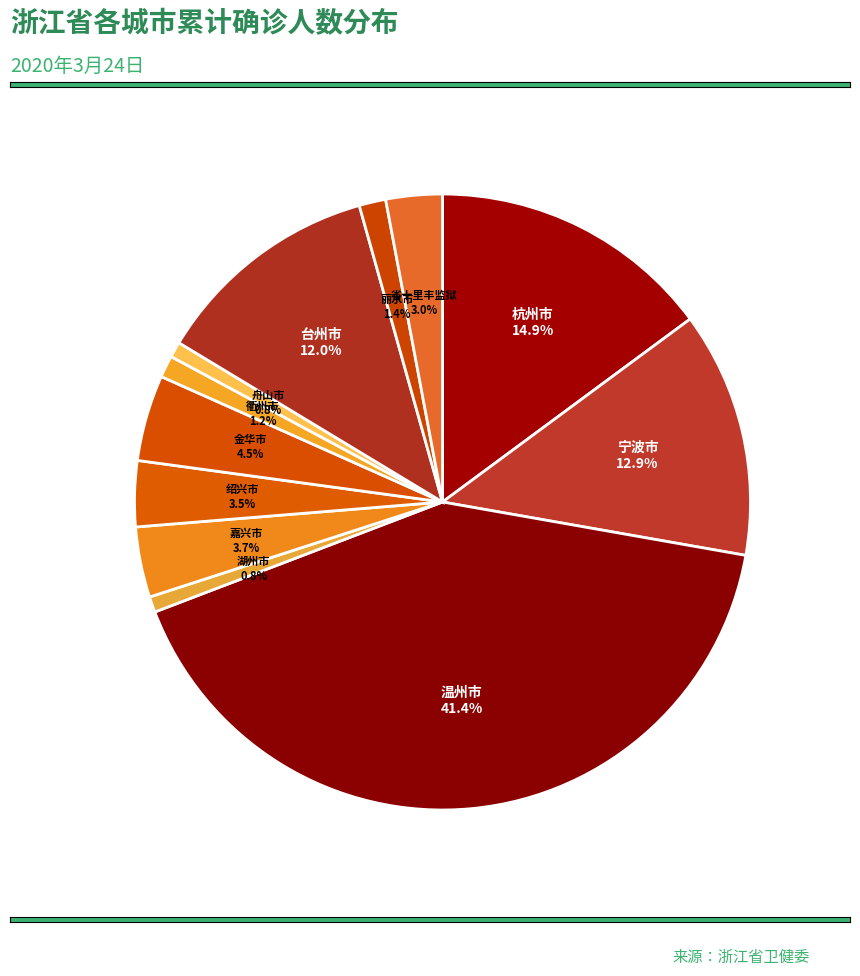

How many segments does this pie chart have?

12